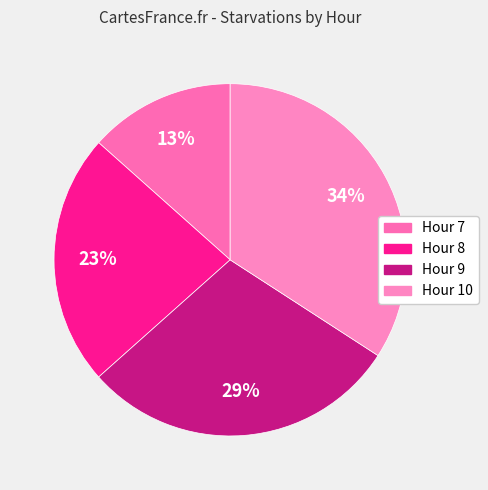

Does Hour 8 represent more than half of the total?

No